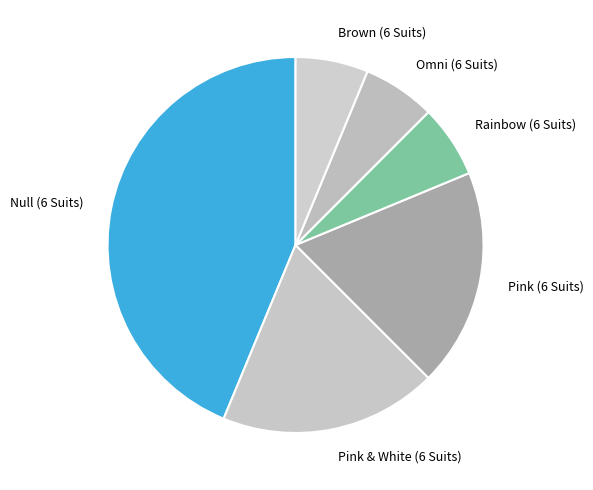

The Brown (6 Suits) slice represents 12% of the pie. True or false?

False